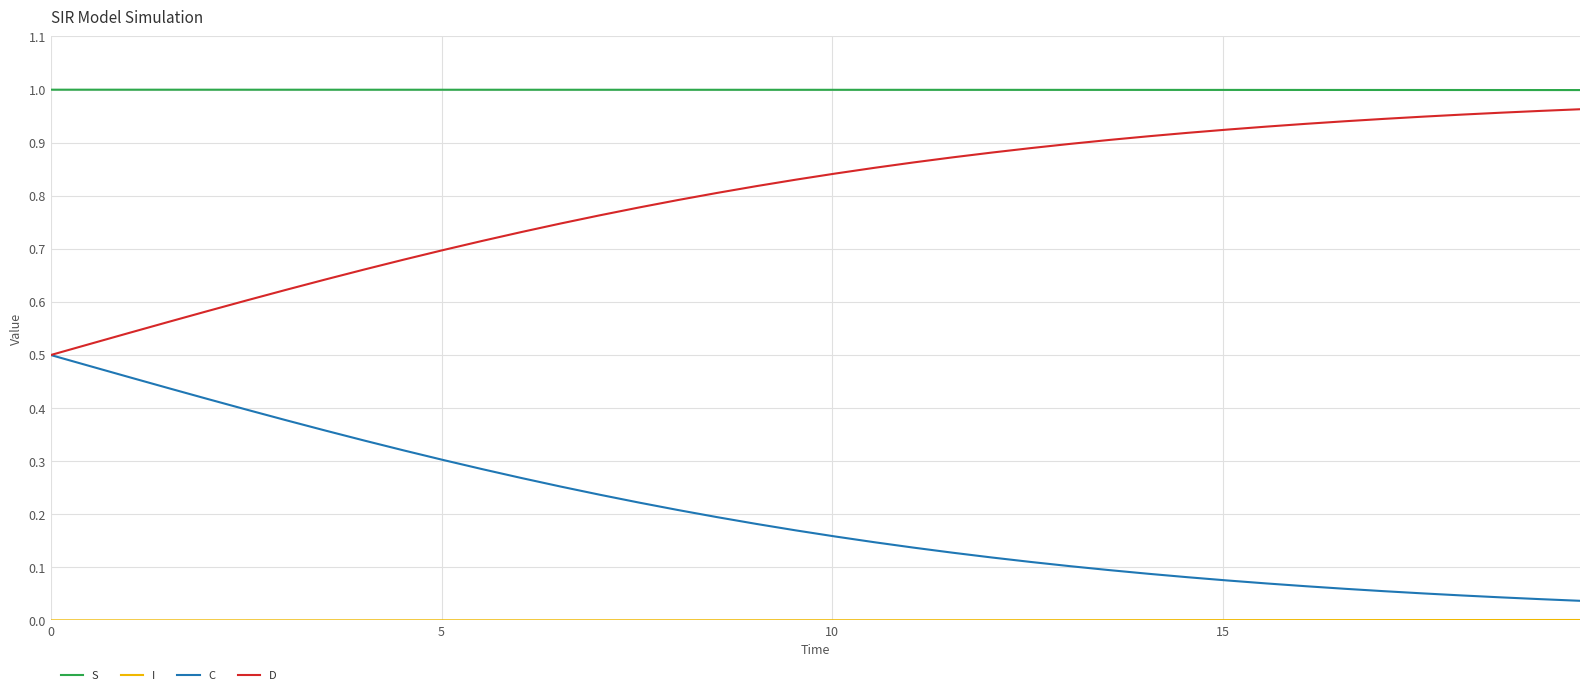

Which series has the largest total across all categories?

S